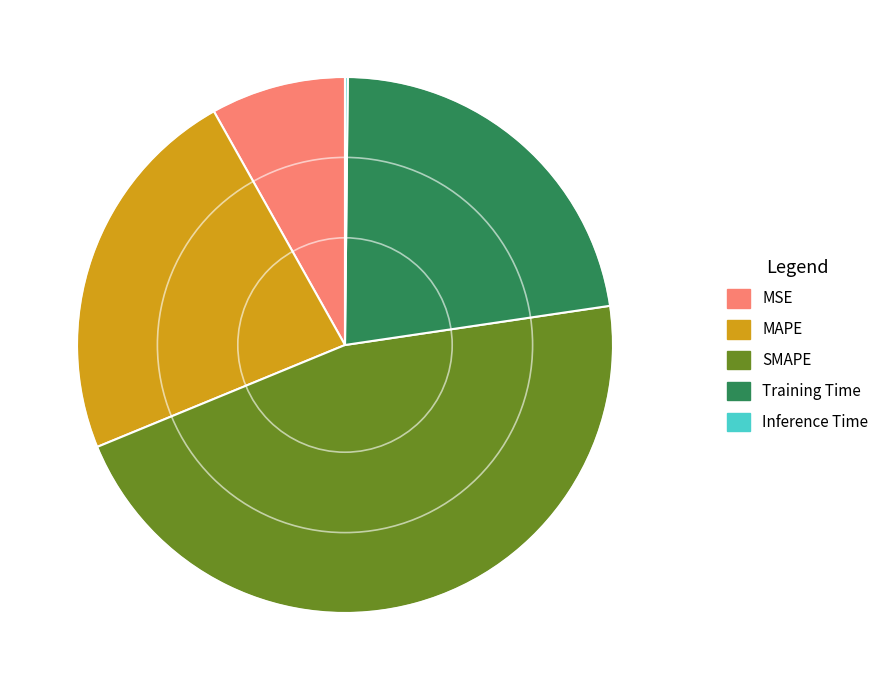

Is the sum of SMAPE and Training Time greater than half?

Yes